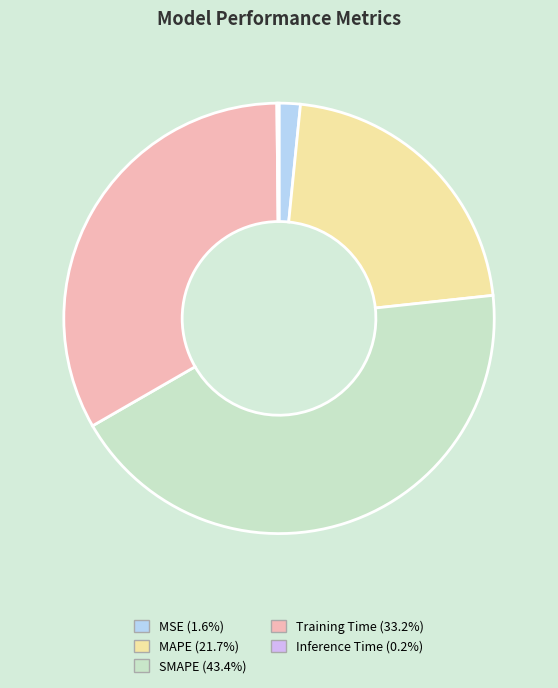

Does SMAPE represent more than half of the total?

No